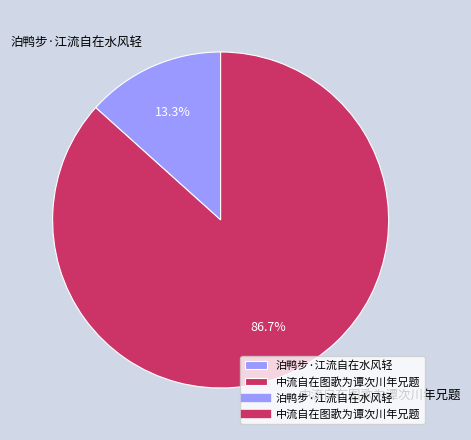

Which has a higher value, 泊鸭步·江流自在水风轻 or 中流自在图歌为谭次川年兄题?

中流自在图歌为谭次川年兄题